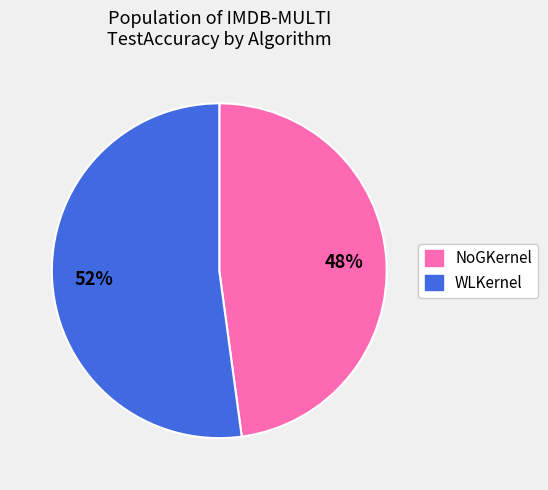

To the nearest percent, what percentage of the pie is WLKernel?

52%